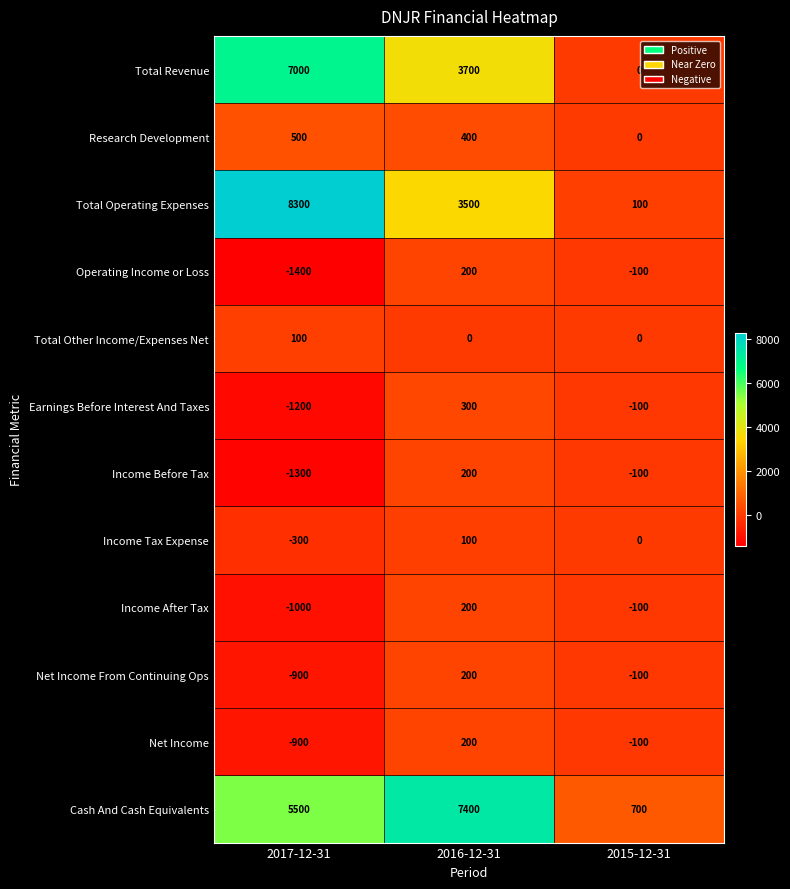

Which series changed the most between 2017-12-31 and 2016-12-31?

Total Operating Expenses